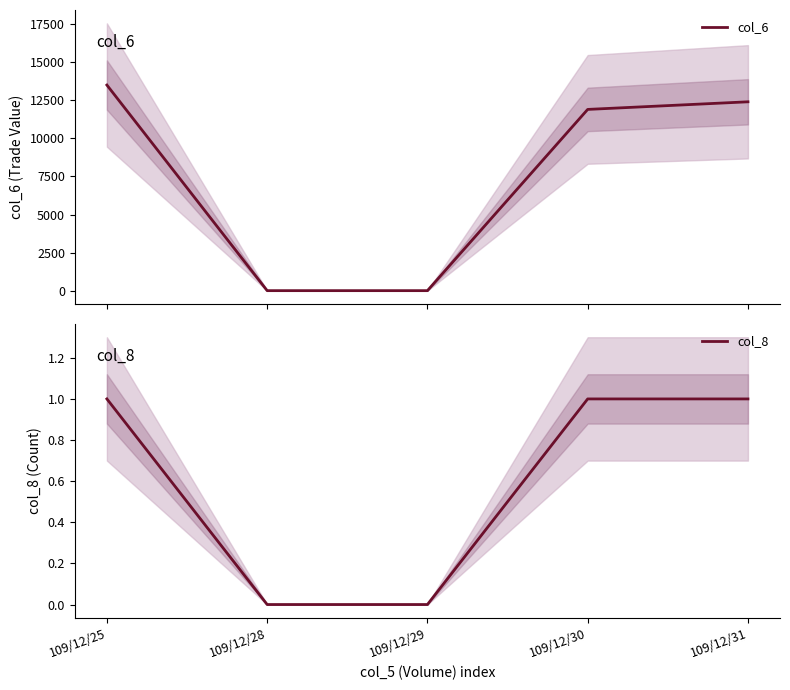

How many data points does each series have?

5